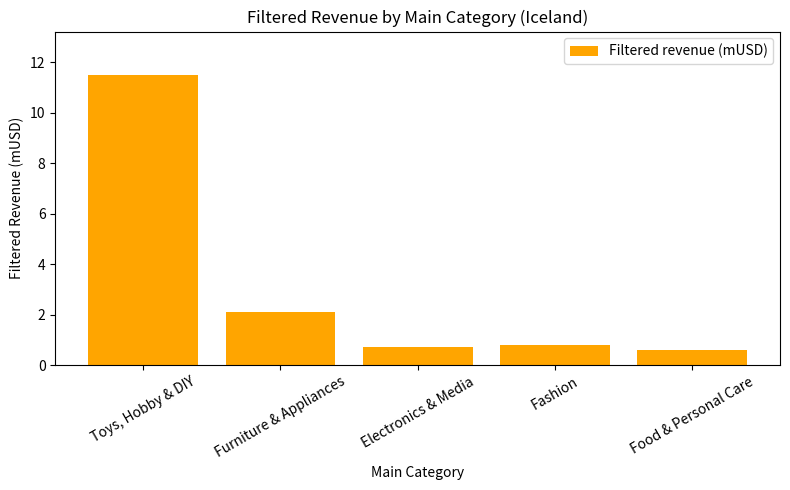

What is the sum of the values at Electronics & Media and Food & Personal Care?

1.3